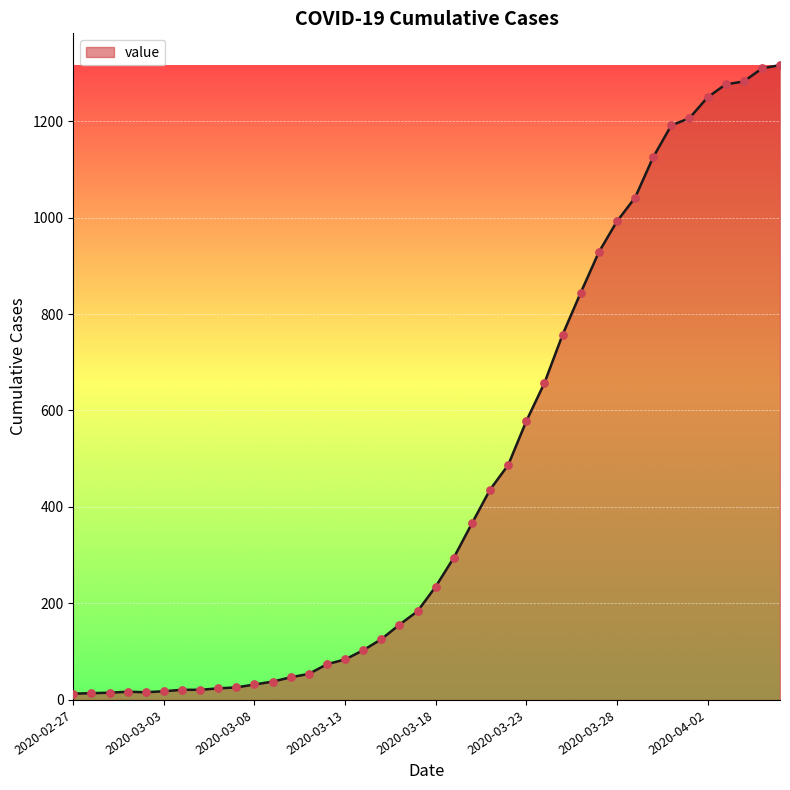

What is the maximum value shown in the chart?

1316